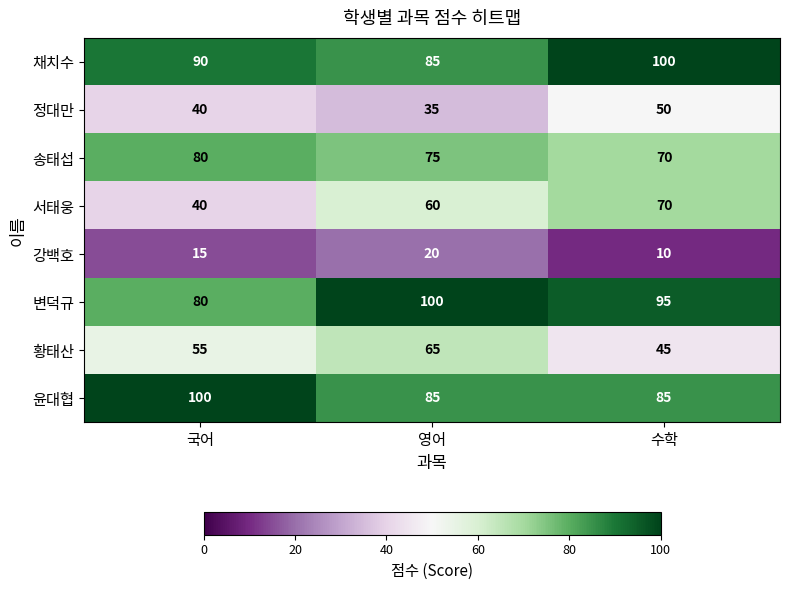

Count the number of data series in this chart.

8